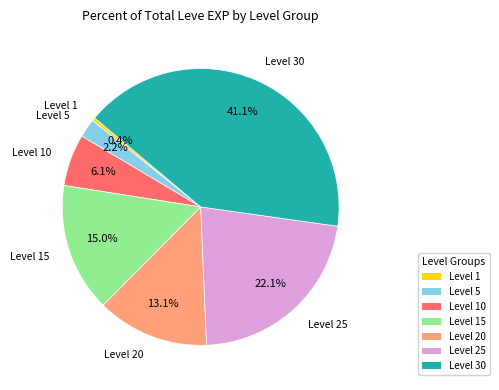

Count the number of slices in the pie.

7